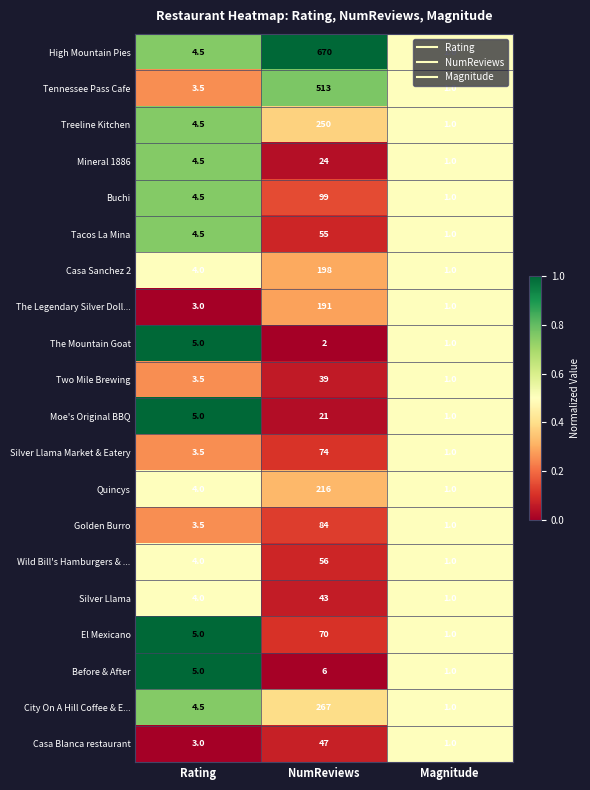

At which category does the chart reach its minimum across all series?

Magnitude